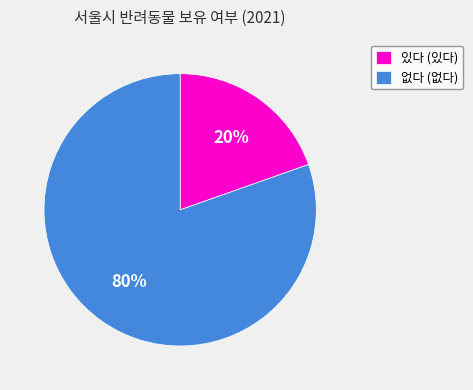

Rank the categories by value from highest to lowest.

없다 (없다), 있다 (있다)